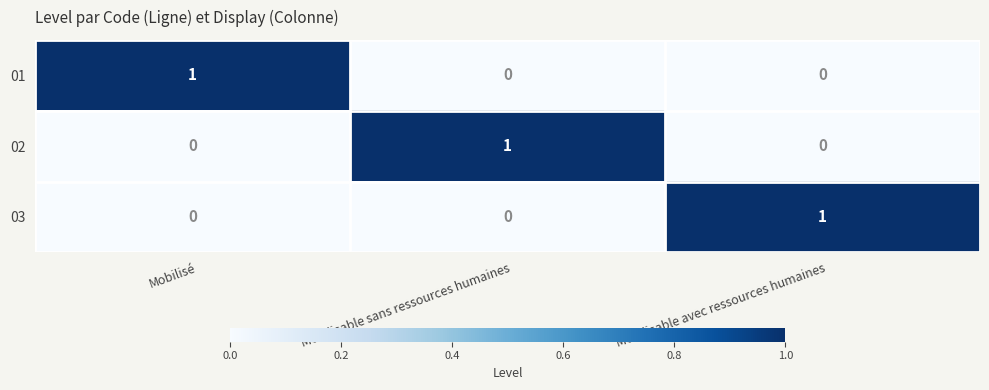

Is it true that 01 equals 1 at Mobilisable avec ressources humaines?

False